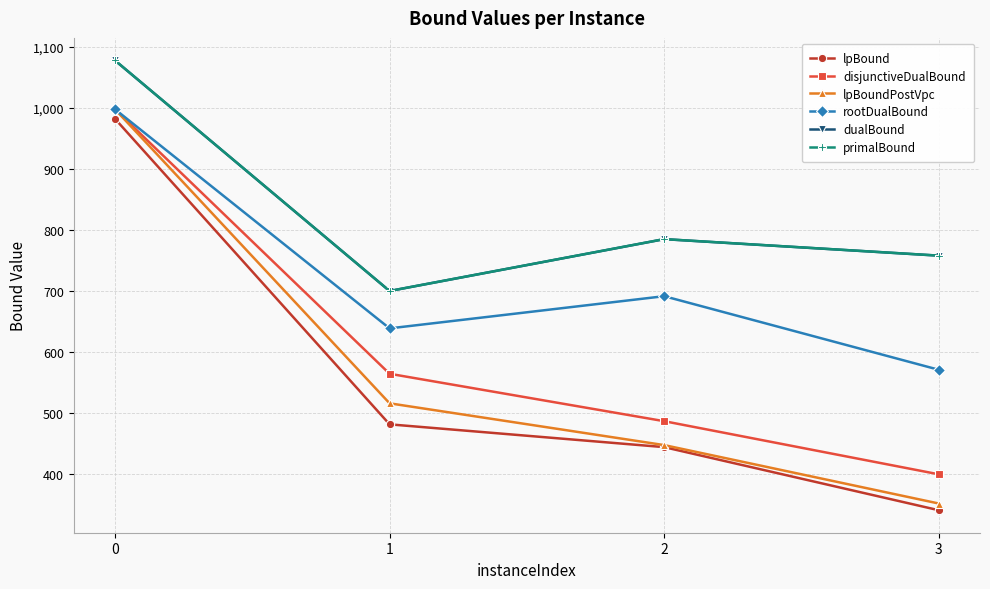

At which label is rootDualBound closest to 784?

2